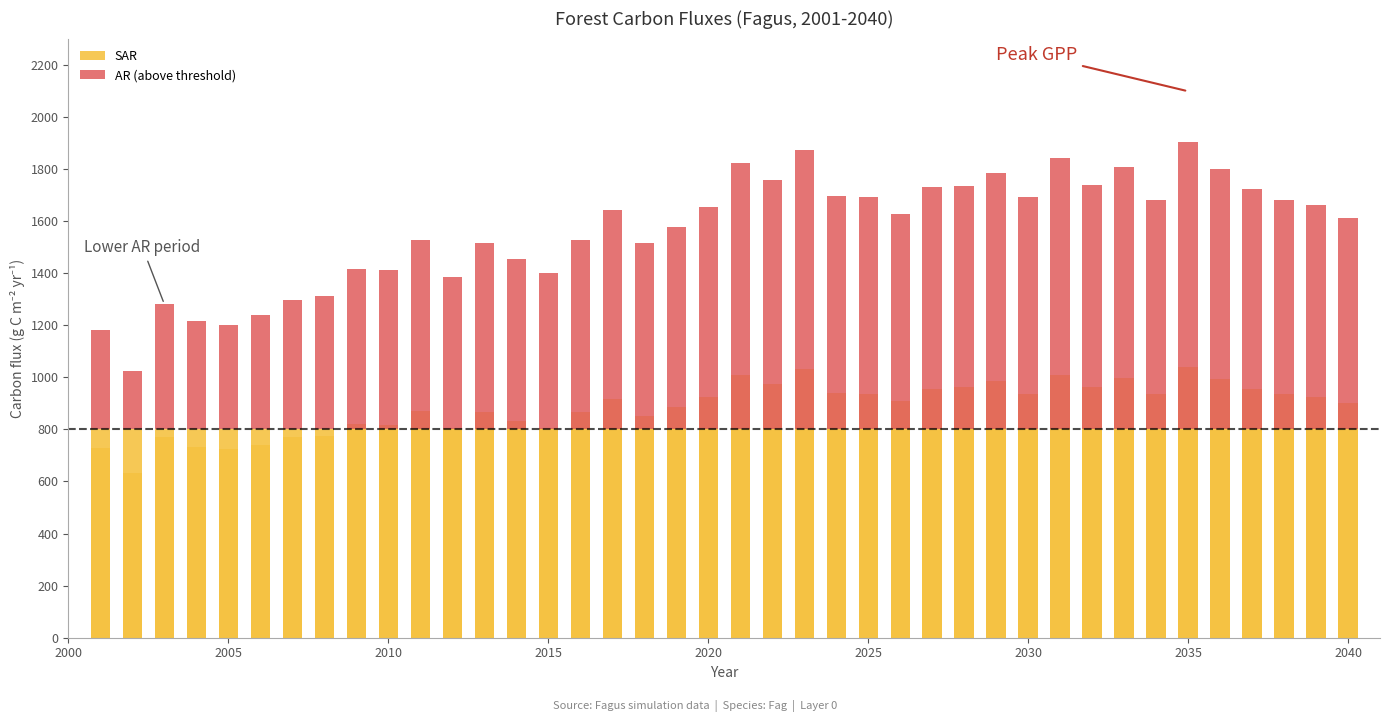

What is the difference between the maximum and minimum values in the SAR series?

406.8